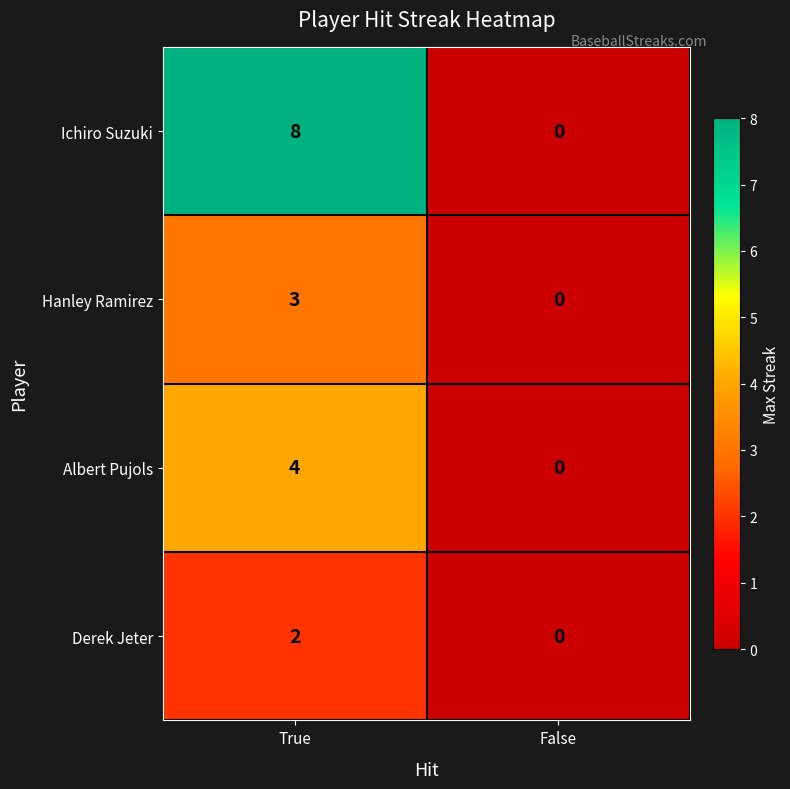

True or false: Ichiro Suzuki has a value of 8 at True.

True